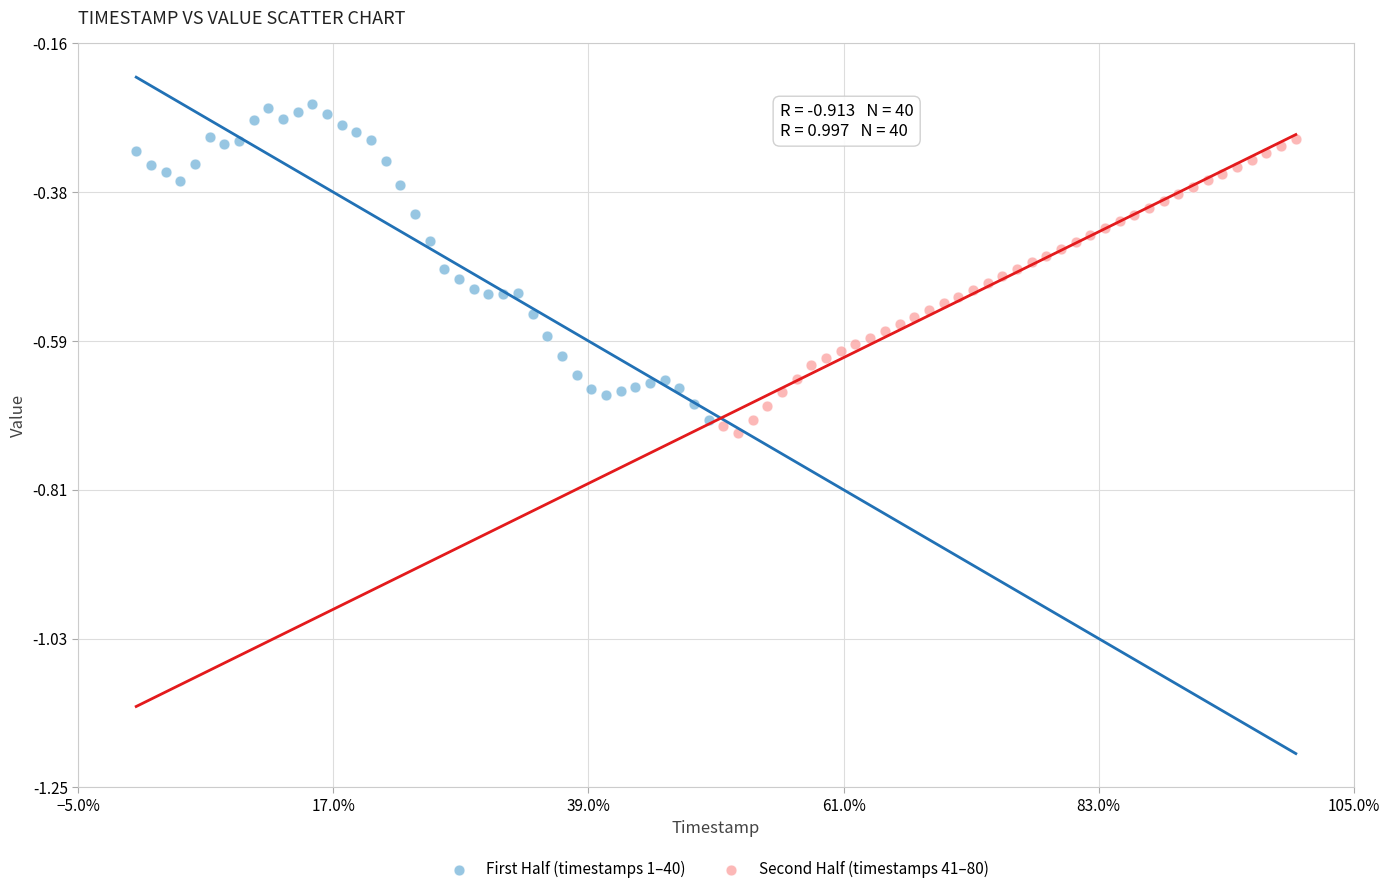

Which series reaches the maximum Y coordinate?

First Half (timestamps 1–40)